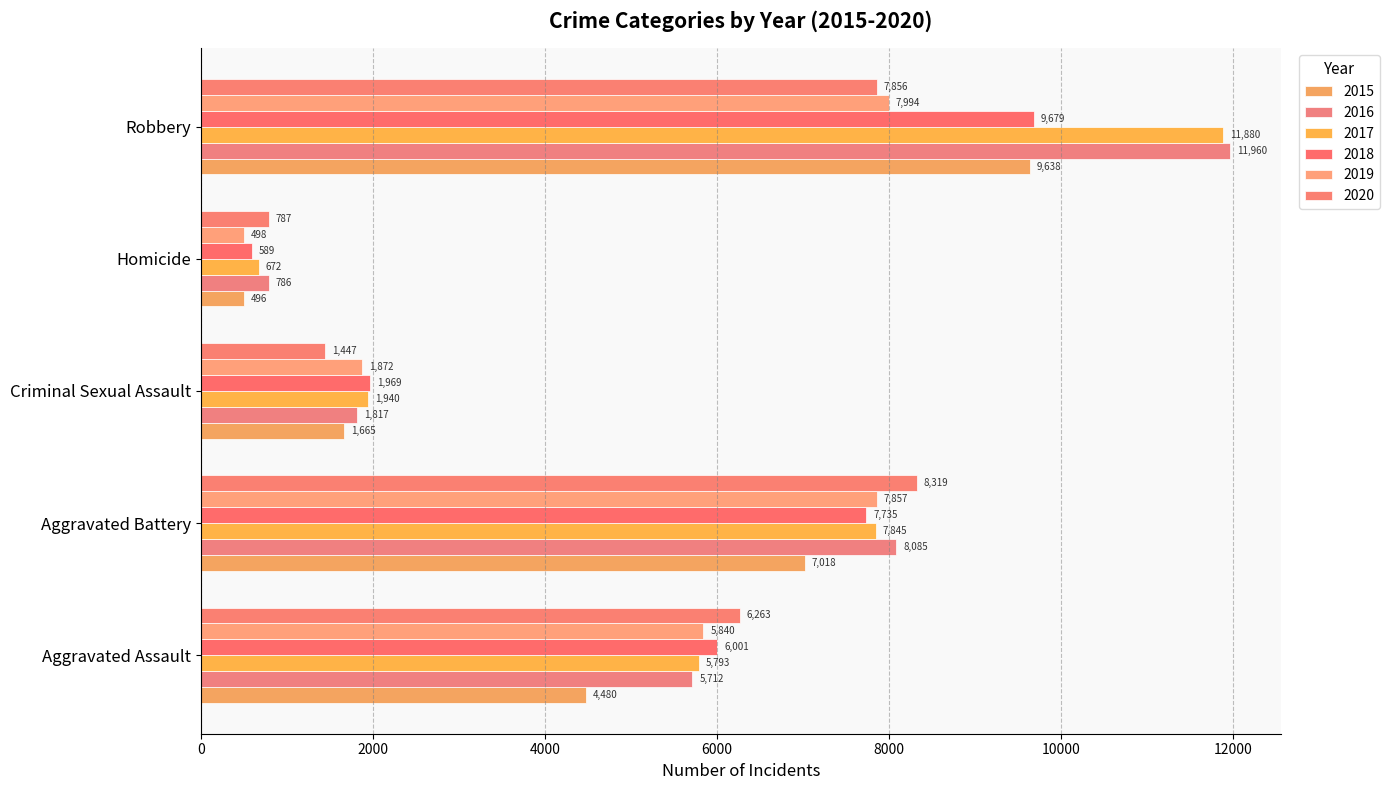

True or false: 2018 has a value of 13526 at Aggravated Battery.

False